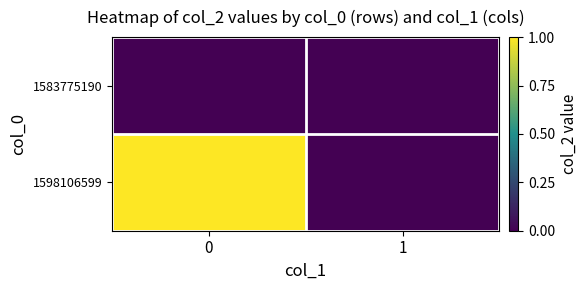

Reading right to left, transcribe all the data shown in this chart.

1583775190: 1=0	0=0
1598106599: 1=0	0=1